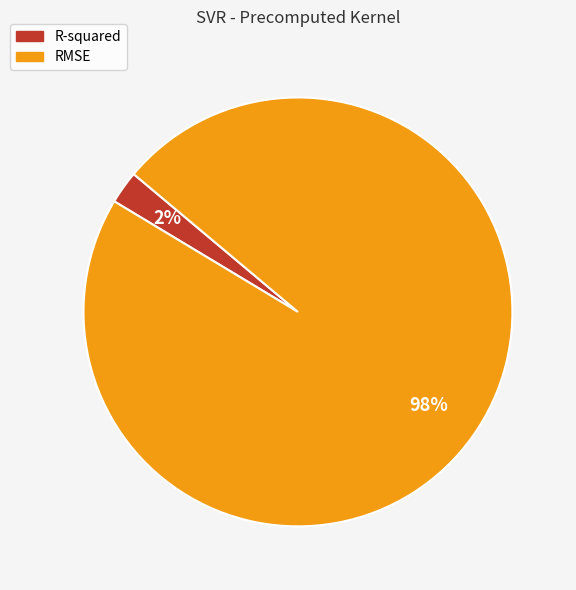

How many slices are in this pie chart?

2